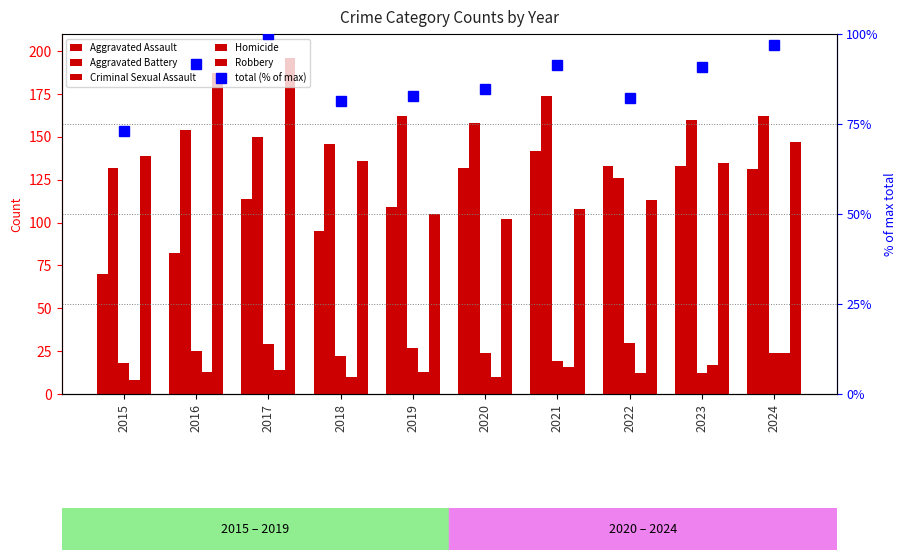

What is the difference between the Aggravated Assault values at 2023 and 2020?

1.0